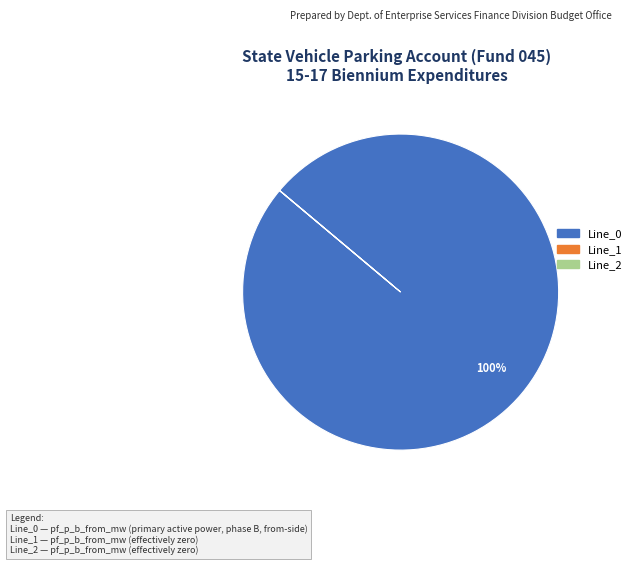

What percentage is the Line_0 slice, to the nearest percent?

100%